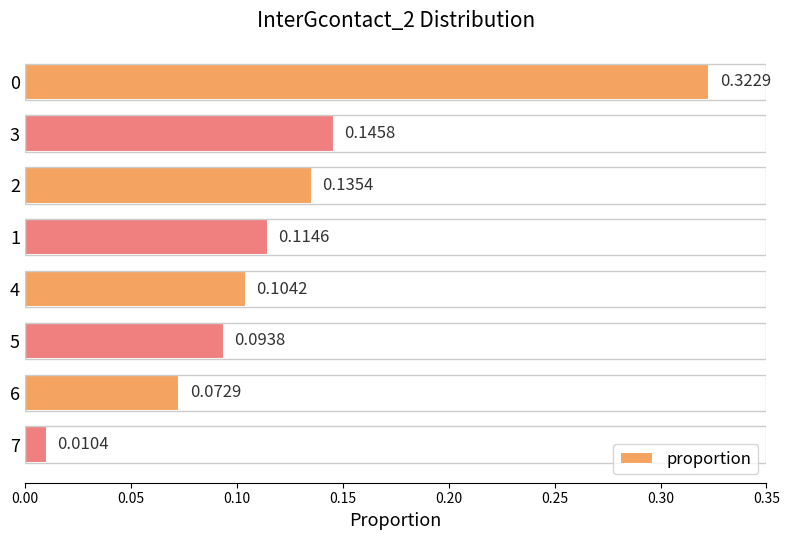

Which has a higher value, 2 or 3?

3